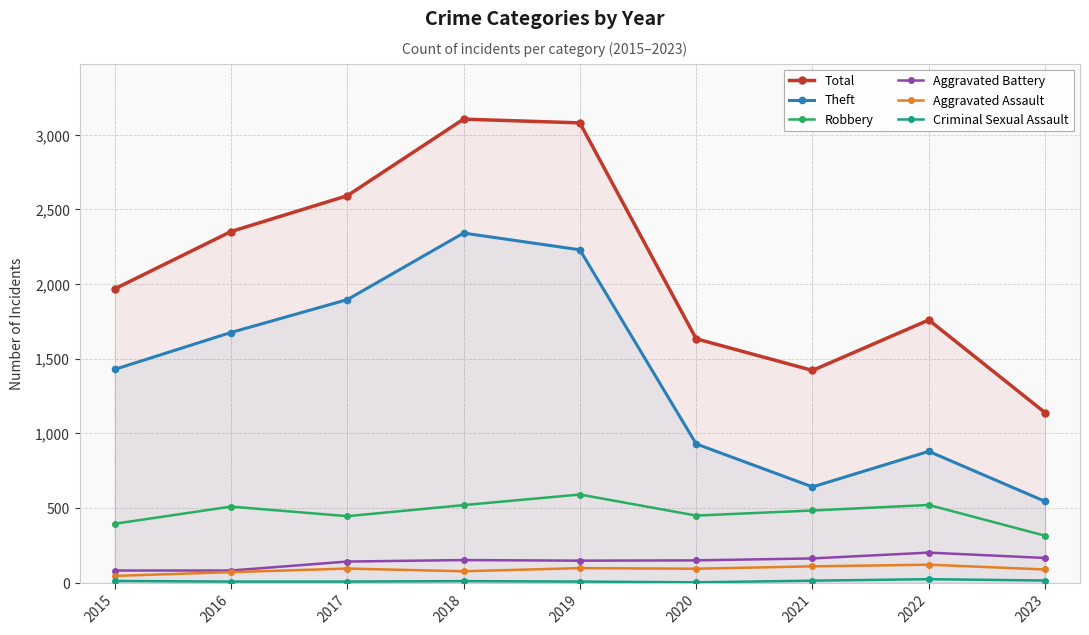

The Robbery series shows 395 at 2015. True or false?

True